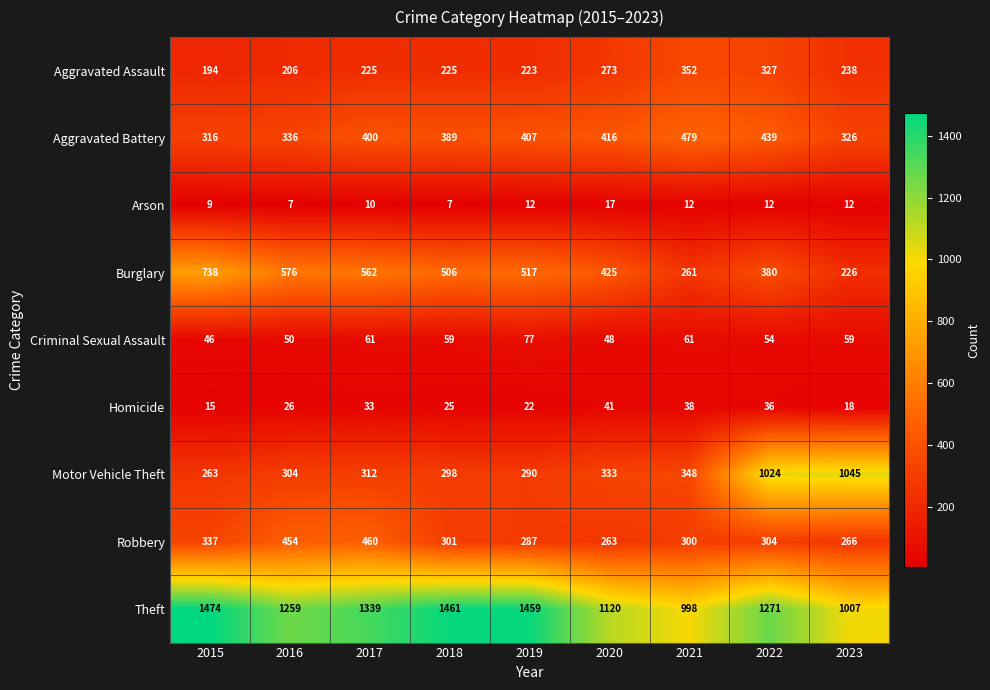

What is the average value of the Aggravated Battery series?

390